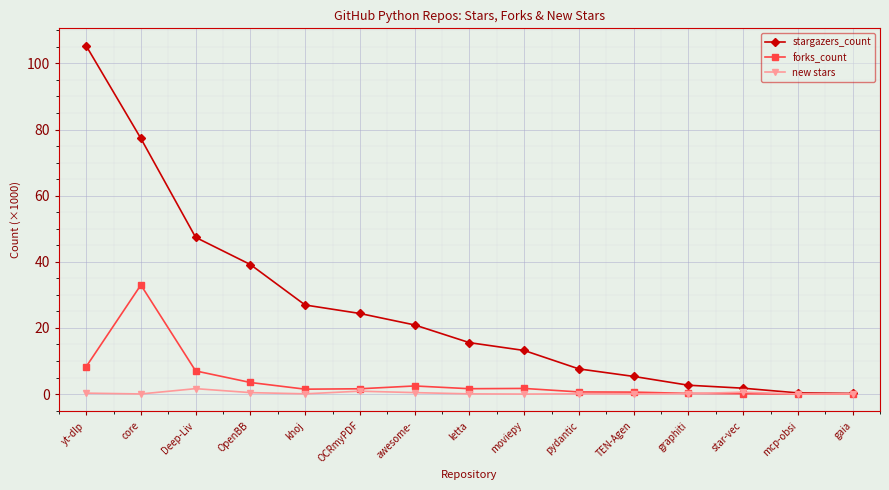

Does the chart display data point markers on the line(s)?

Yes